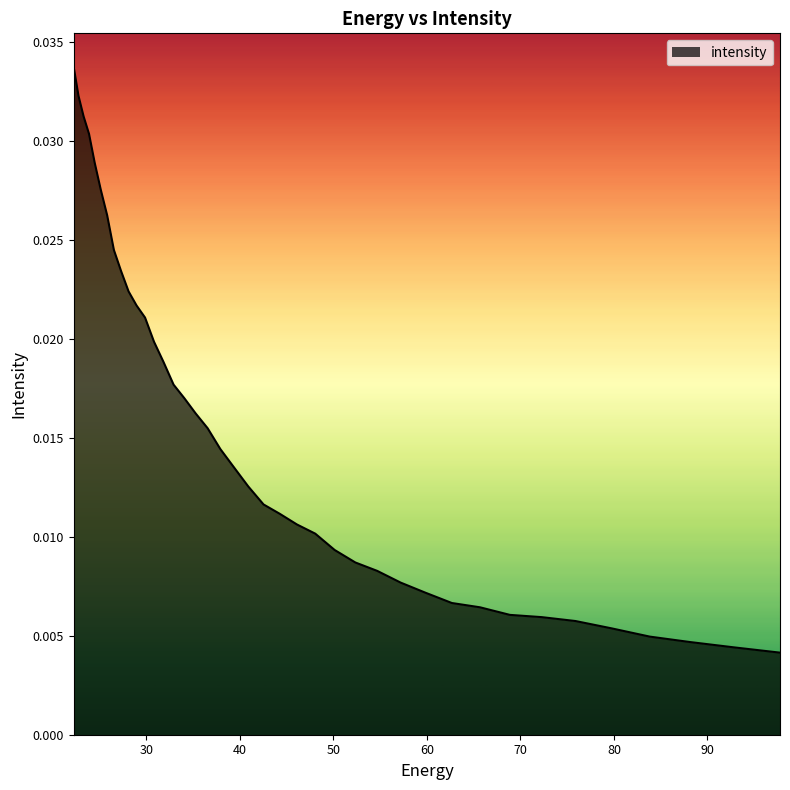

Rank the categories by value from lowest to highest.

97.76732, 92.828835, 88.18945, 83.8307, 79.735245, 75.88682, 72.27017, 68.87099, 65.67586, 62.672165, 59.848106, 57.19261, 54.69525, 52.346306, 50.136597, 48.057564, 46.10113, 44.25976, 42.52636, 40.894283, 39.357292, 37.909534, 36.545517, 35.260098, 34.04844, 32.906017, 31.828575, 30.812122, 29.85292, 28.947456, 28.092442, 27.284779, 26.521572, 25.800108, 25.117828, 24.472345, 23.861408, 23.282911, 22.734882, 22.215462